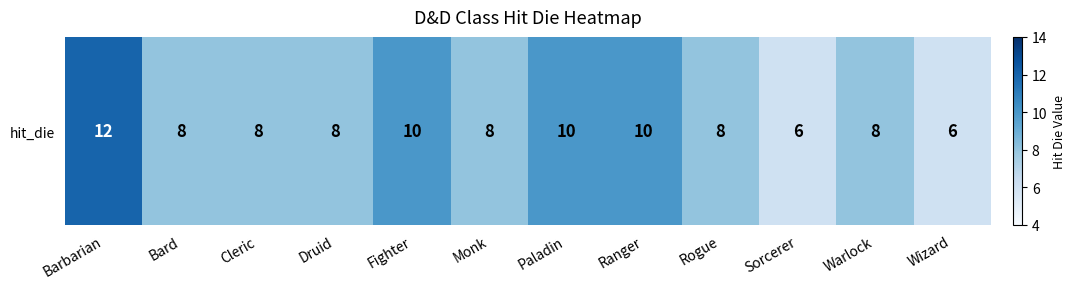

What is the ratio of the value at Druid to the value at Warlock?

1.0